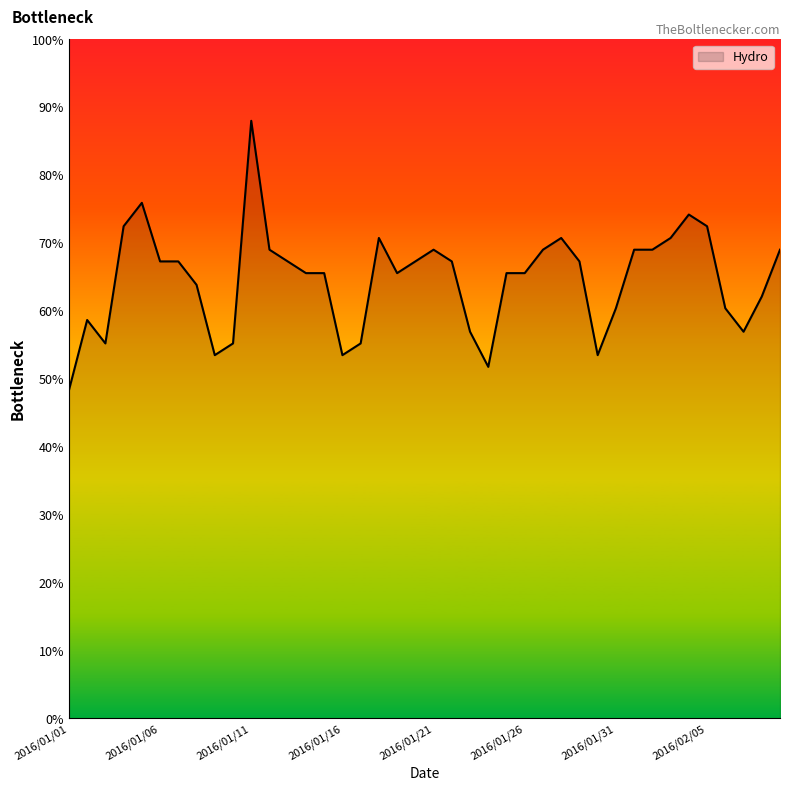

What is the greatest value displayed?

88.0